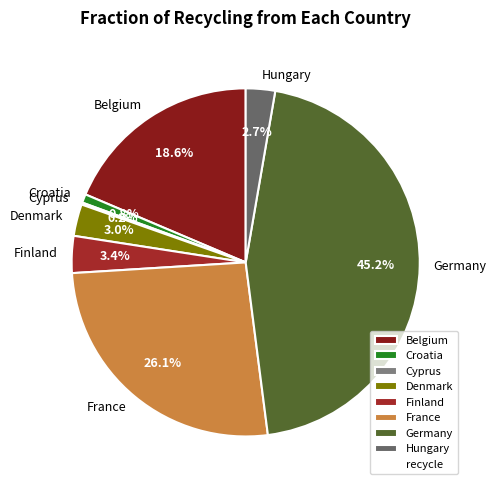

Which has a higher value, Hungary or Croatia?

Hungary